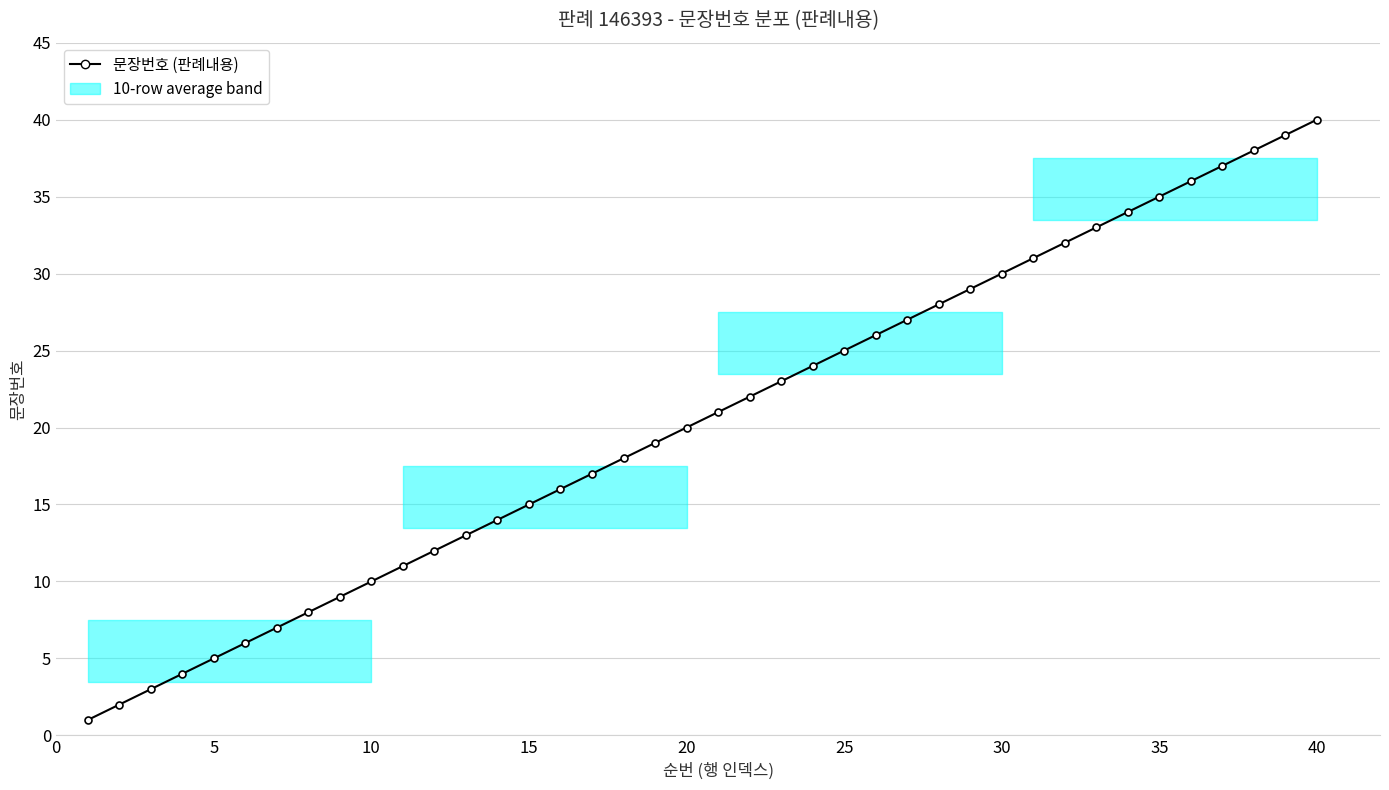

True or false: the data has more than 2 interior local peaks.

False